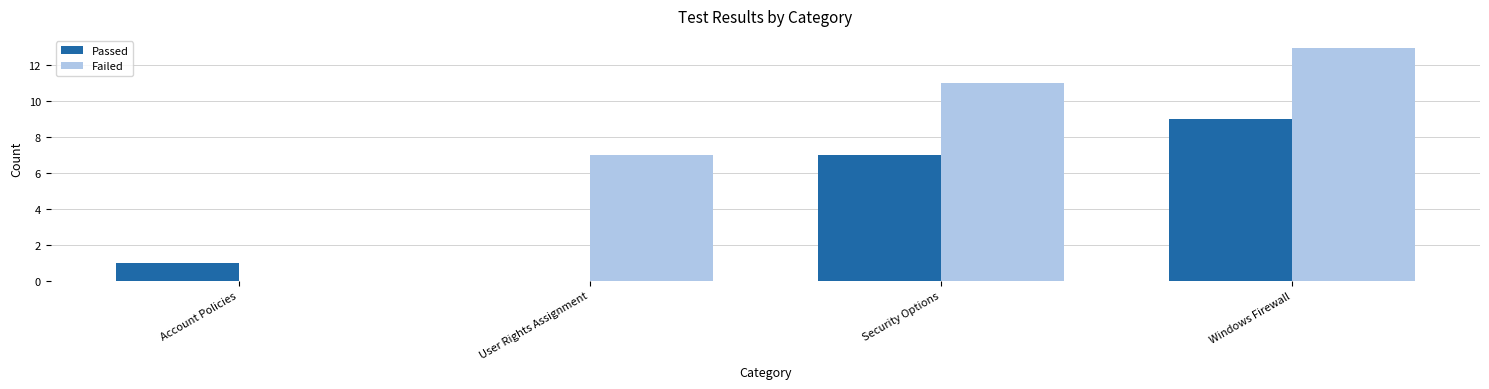

How many Failed values are between 7 and 13?

3